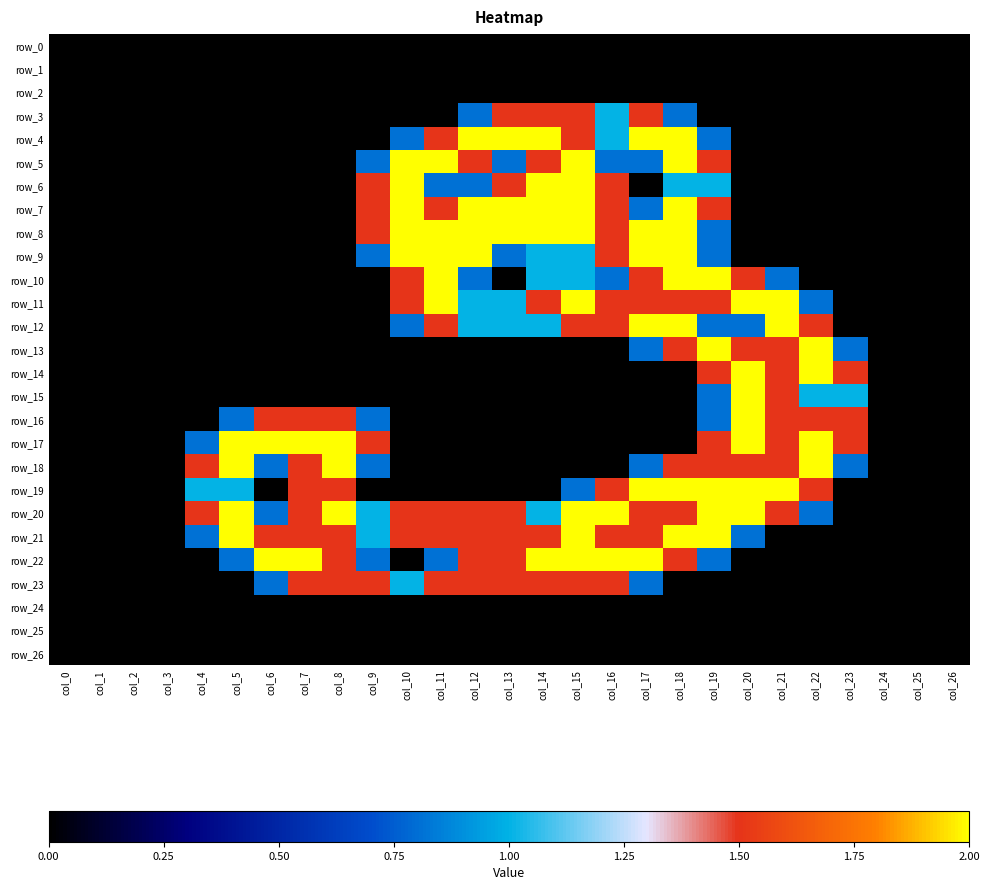

What is the total value across all series at col_4?

5.6